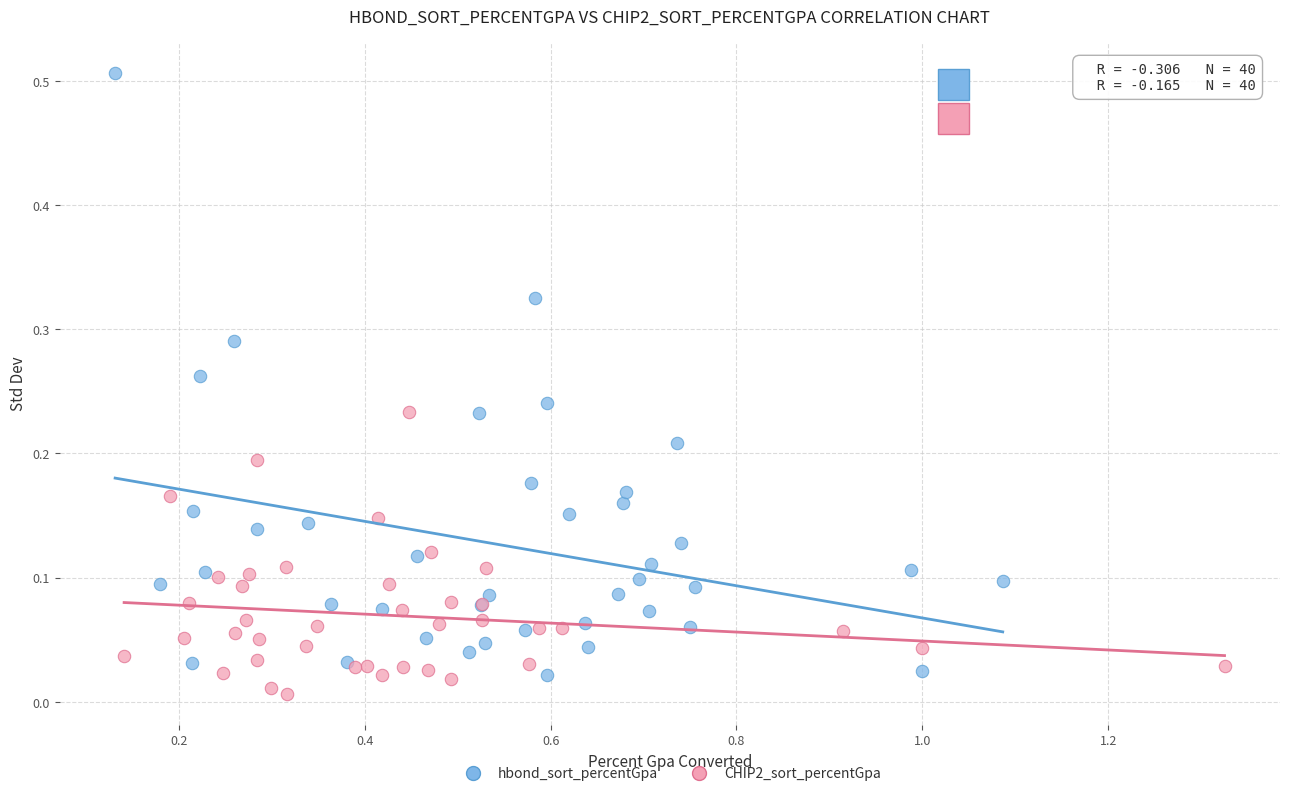

Which series reaches the maximum Y coordinate?

hbond_sort_percentGpa